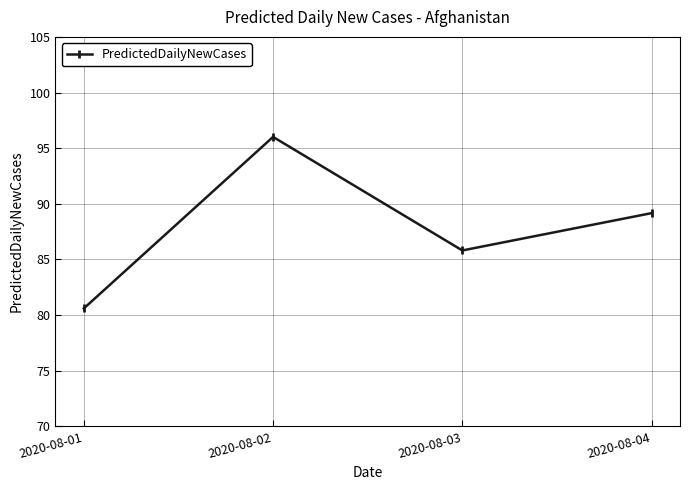

What is the change in value from 2020-08-01 to 2020-08-04?

+8.6